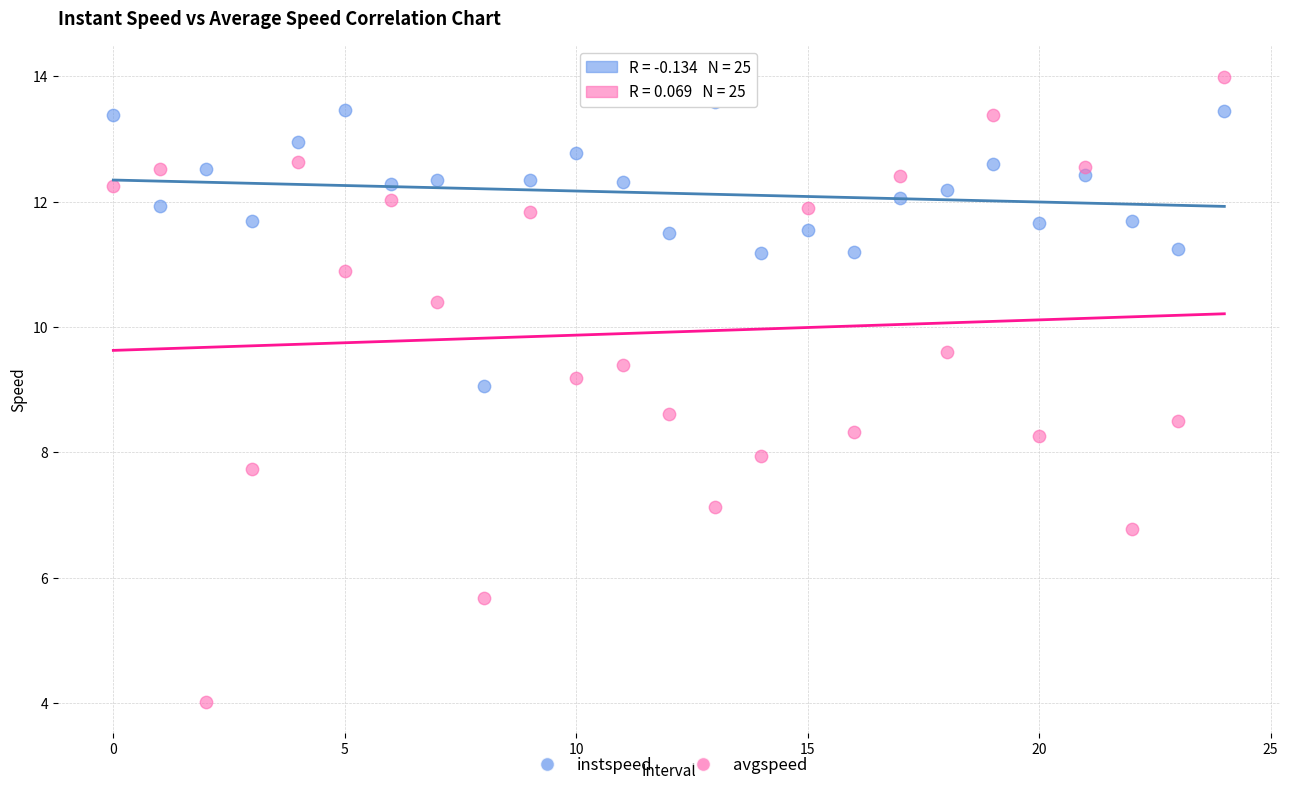

Across all data points, what is the range of Y values (max minus min)?

10.0